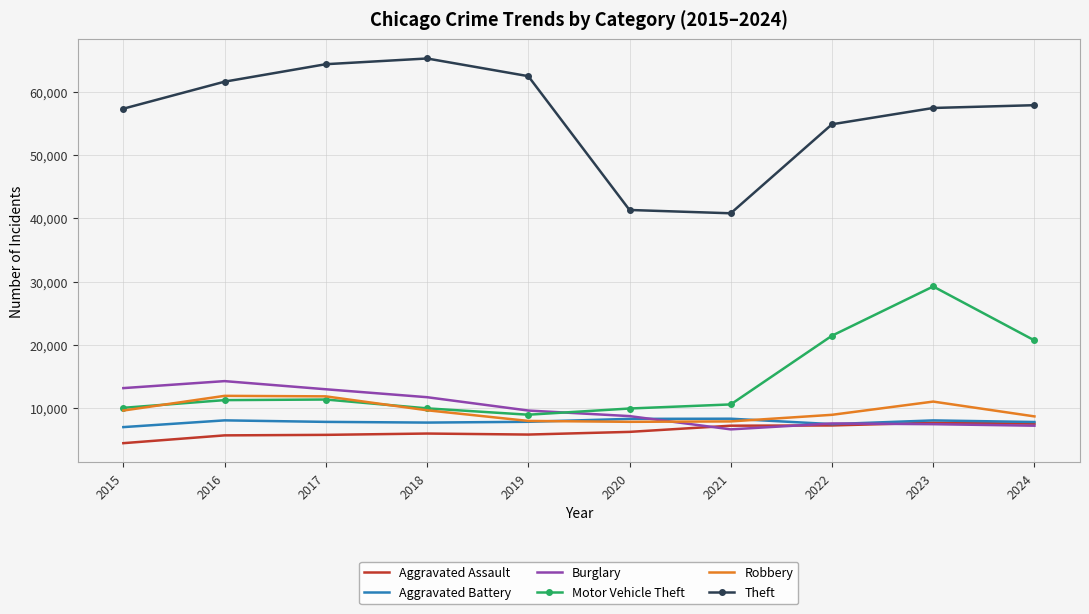

What is the spread (max minus min) of values at 2015?

52872